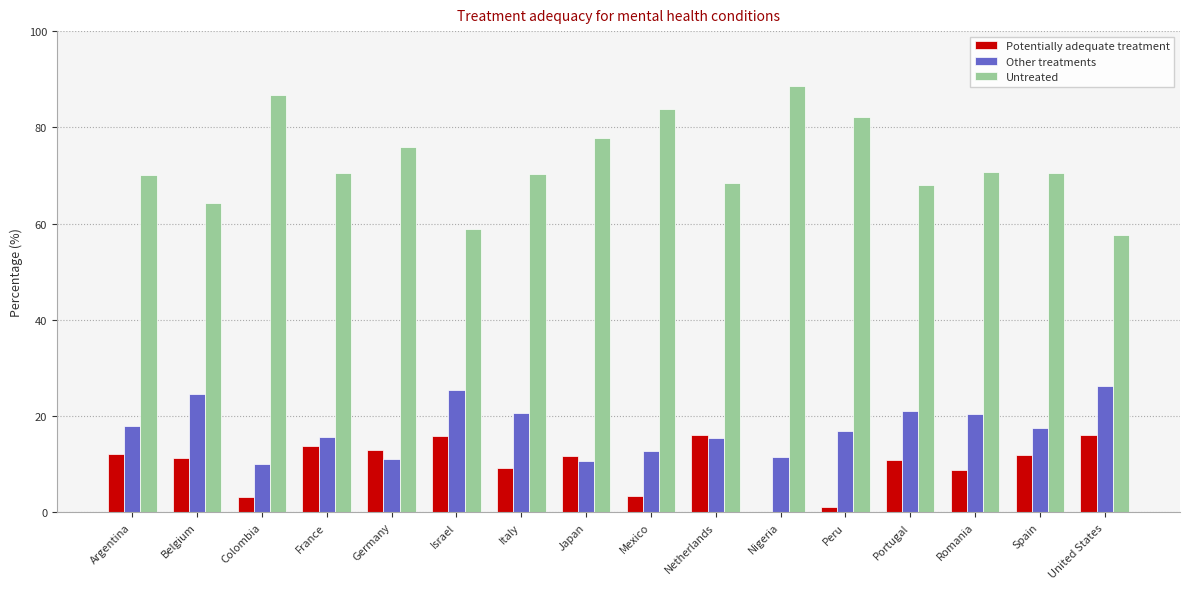

The Potentially adequate treatment series shows 16.1 at Netherlands. True or false?

True